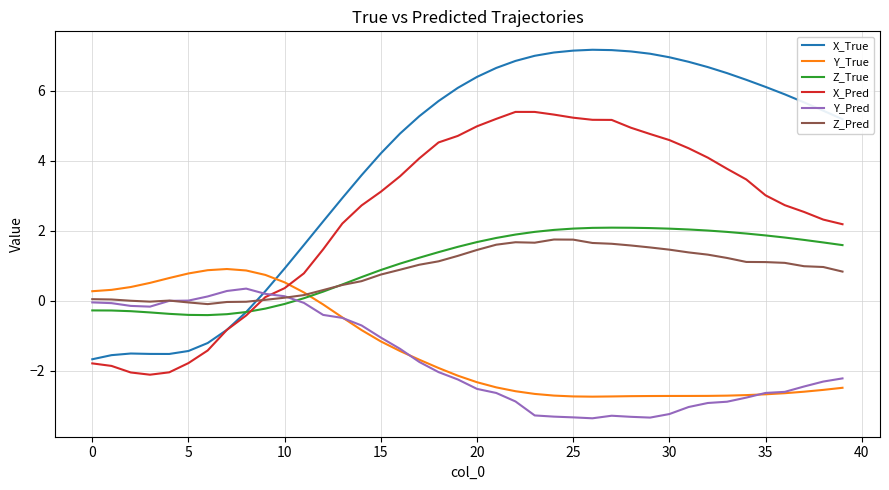

How many series are shown in this chart?

6